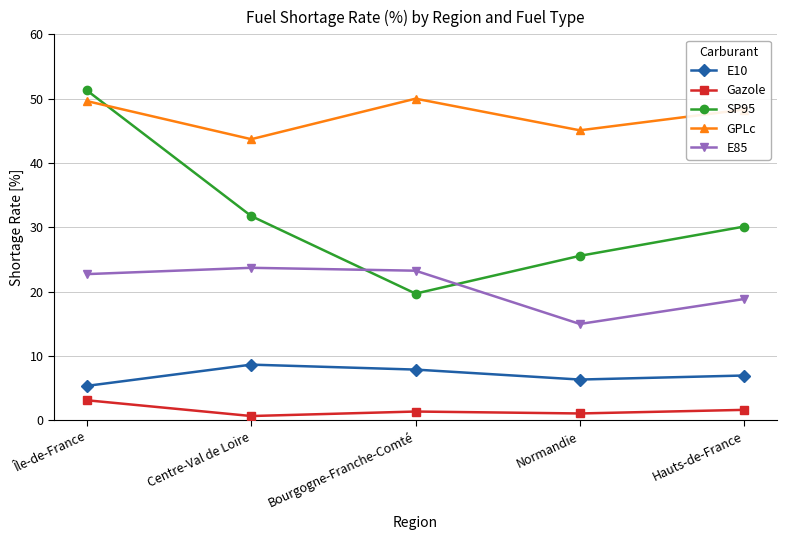

What is the total value across all series at Centre-Val de Loire?

108.5